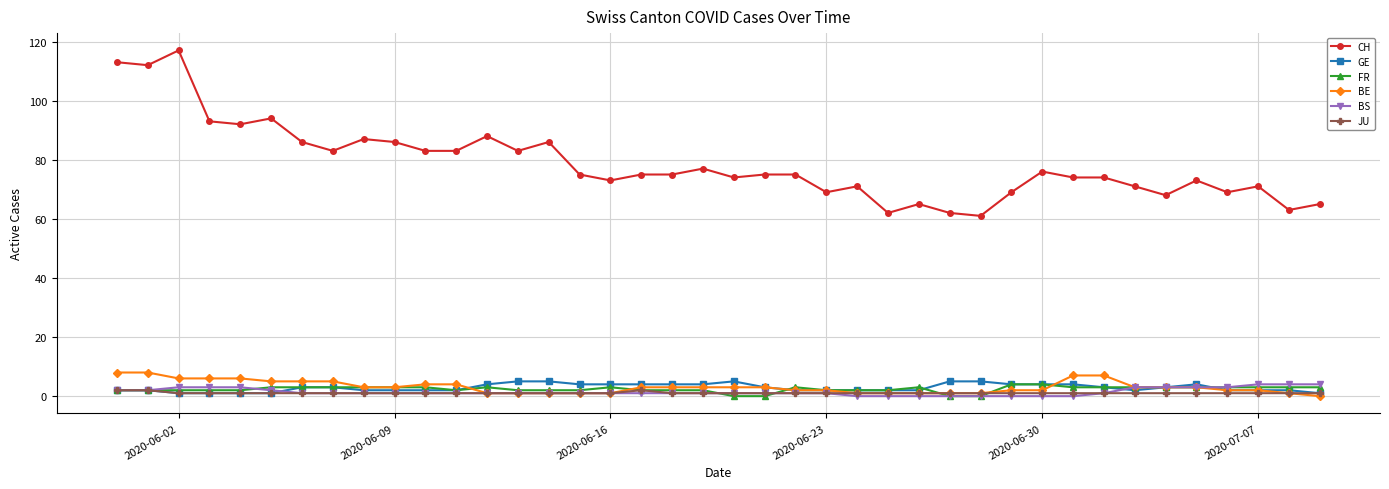

True or false: GE has more than 0 points higher than both neighbors.

True